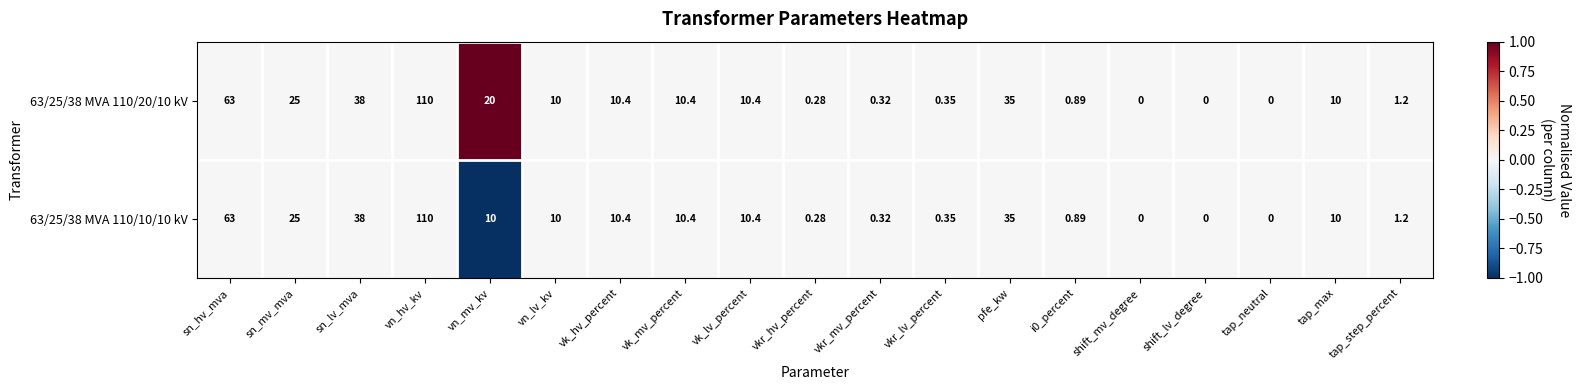

How many values in 63/25/38 MVA 110/20/10 kV are above zero?

16